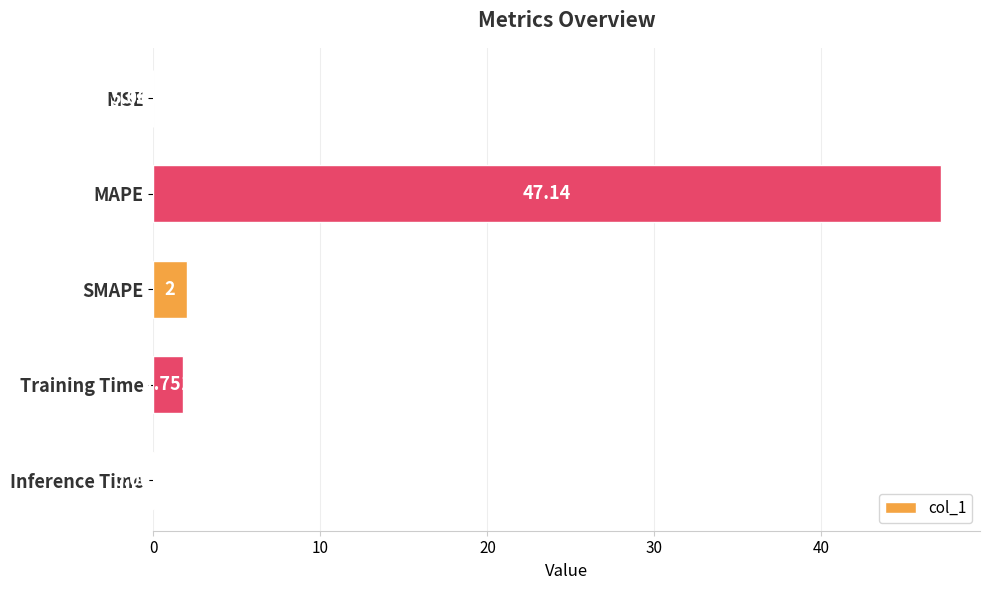

How many distinct data groups are displayed?

1